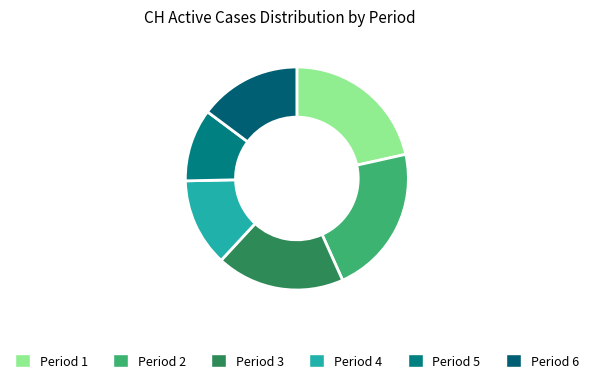

Count the number of slices in the pie.

6